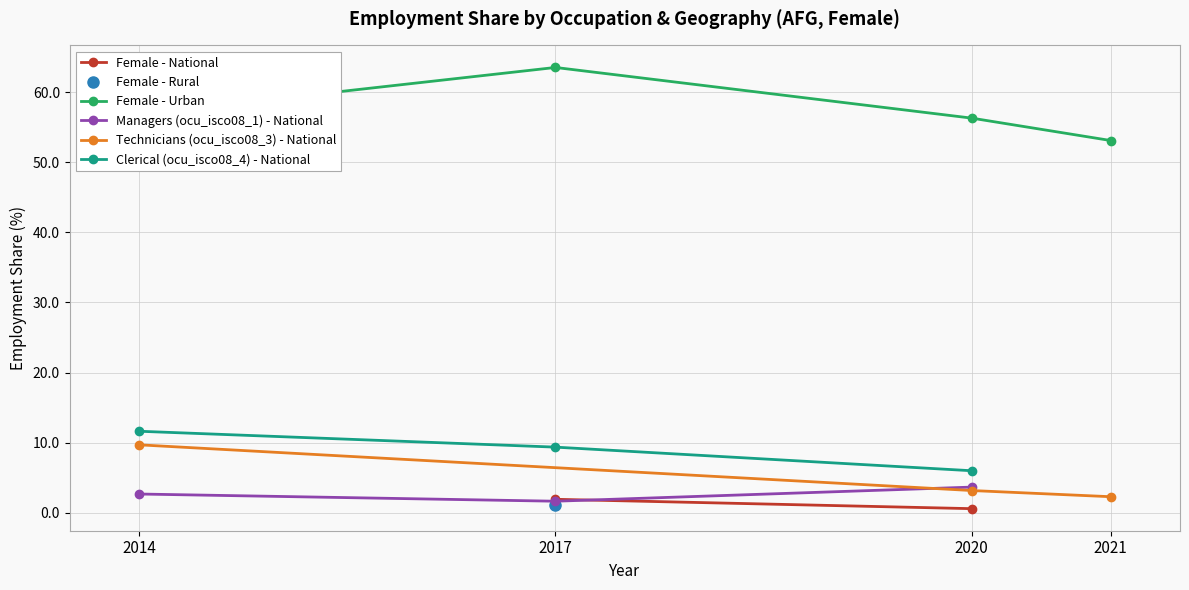

Which series ends up on top after the final intersection of Technicians (ocu_isco08_3) - National and Female - National?

Technicians (ocu_isco08_3) - National